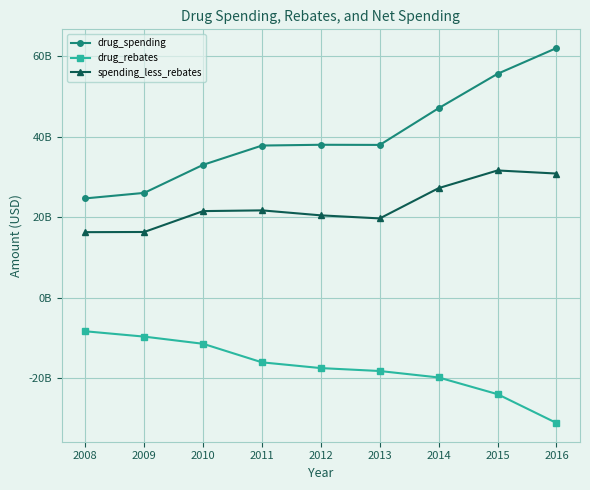

At 2012, list the series in order from largest to smallest.

drug_spending, spending_less_rebates, drug_rebates